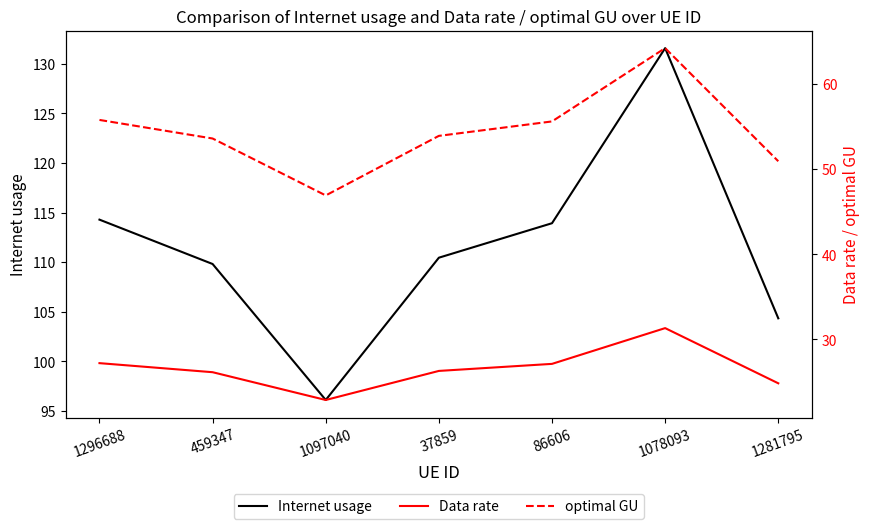

Between 1296688 and 1281795, which series saw the biggest shift?

Internet usage